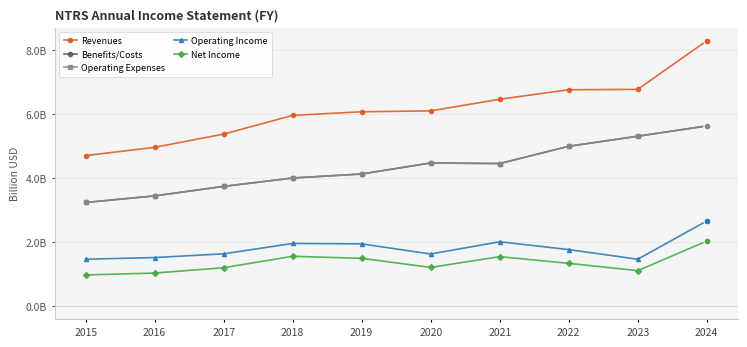

What is the maximum value shown in the chart?

8.3